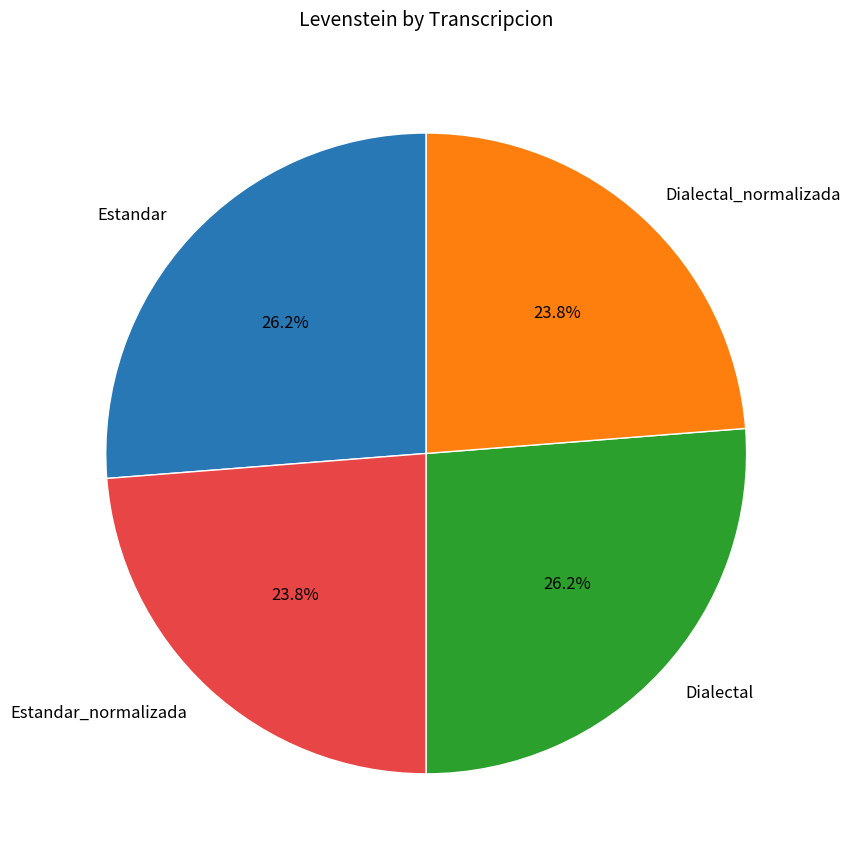

Is the sum of Estandar_normalizada and Dialectal_normalizada greater than half?

No